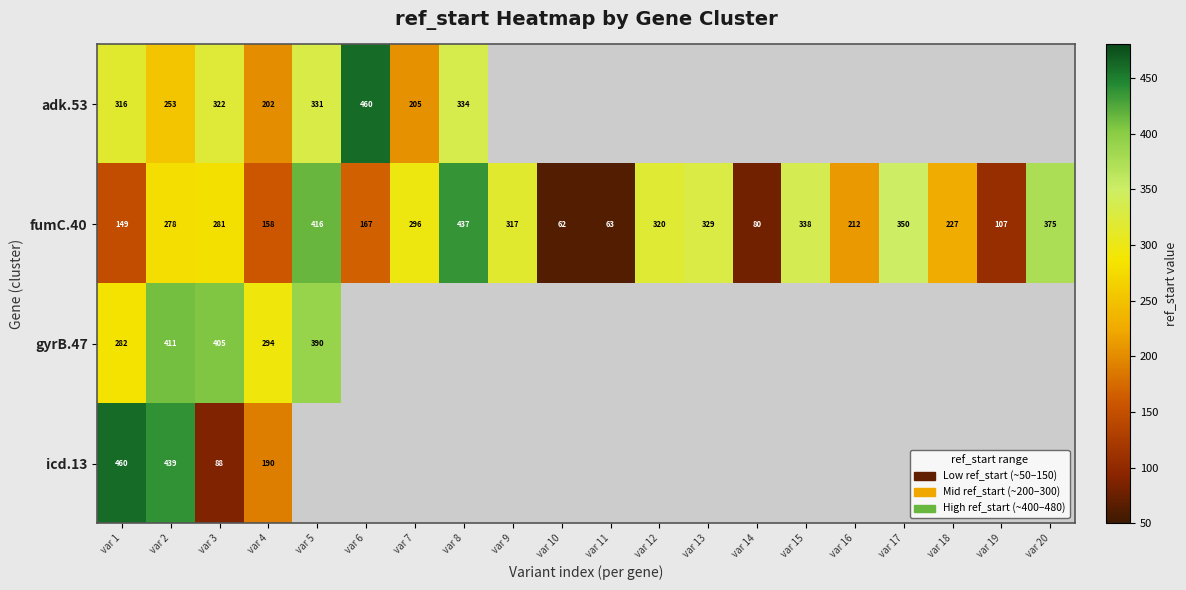

Count the number of categories in the chart.

20